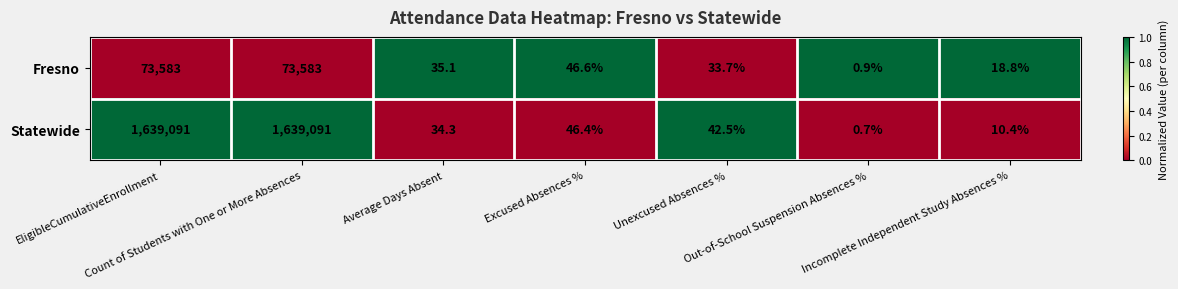

Which series has the largest total across all categories?

Statewide